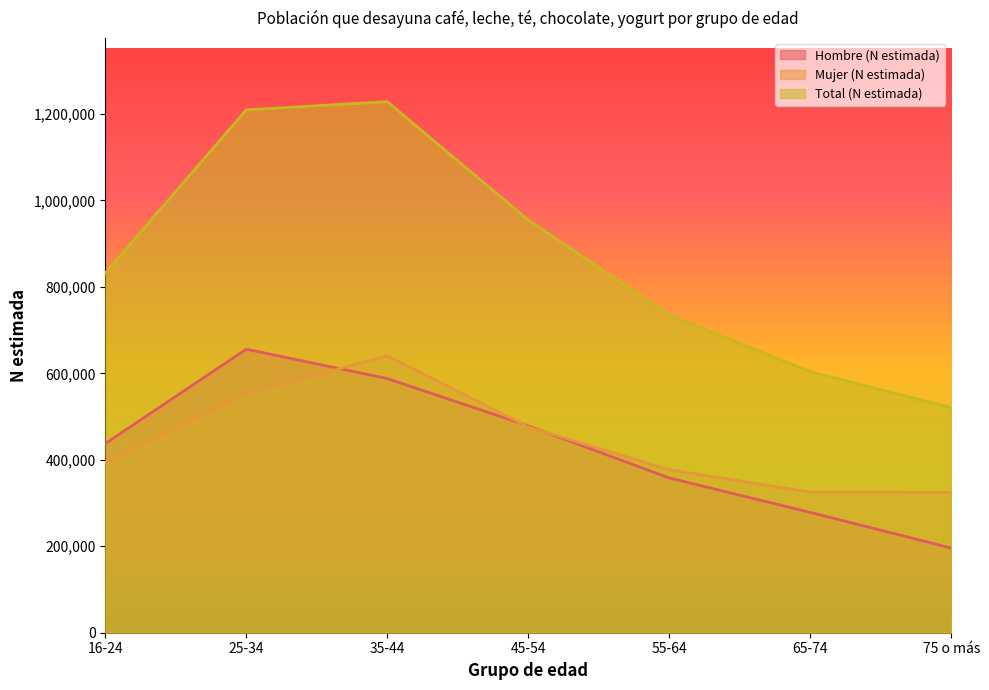

What are all the series names shown in the legend?

Hombre (N estimada), Mujer (N estimada), Total (N estimada)